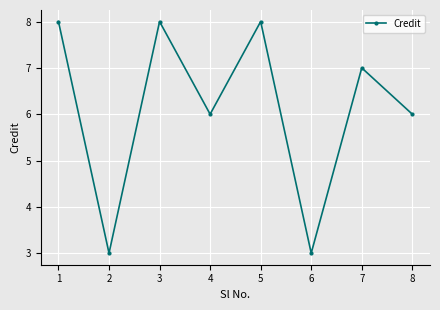

What is the minimum value shown in the chart?

3